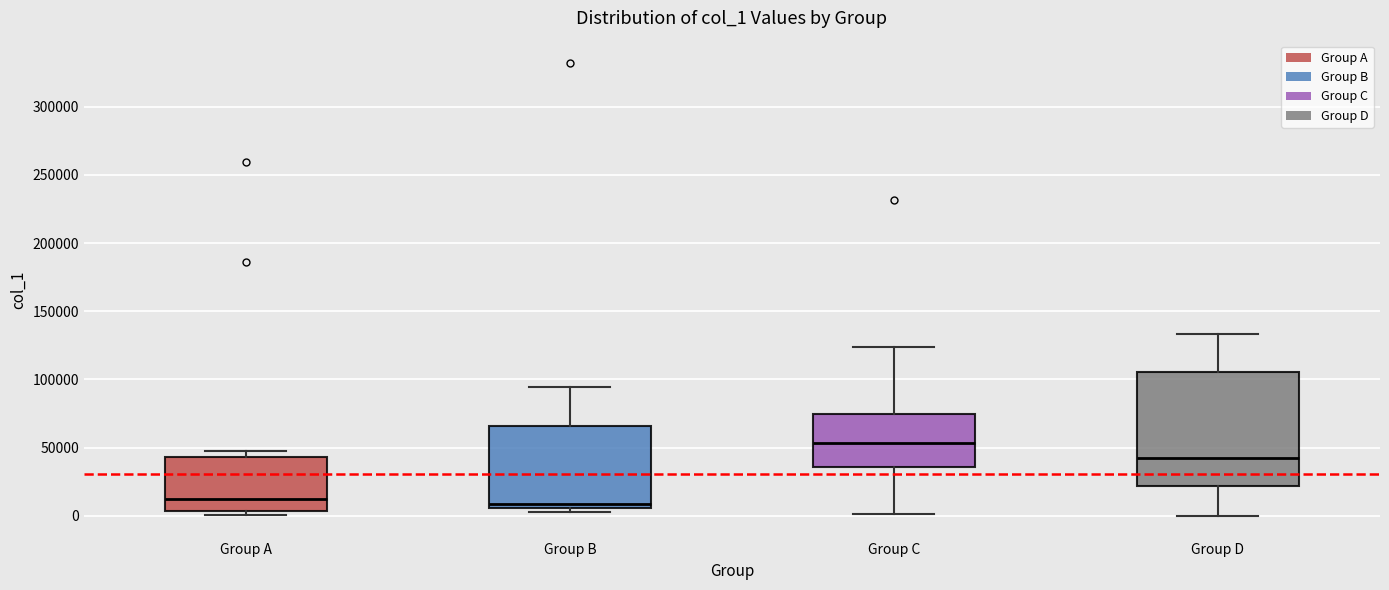

Comparing the boxes themselves (not the whiskers), which one is the tallest?

Group D